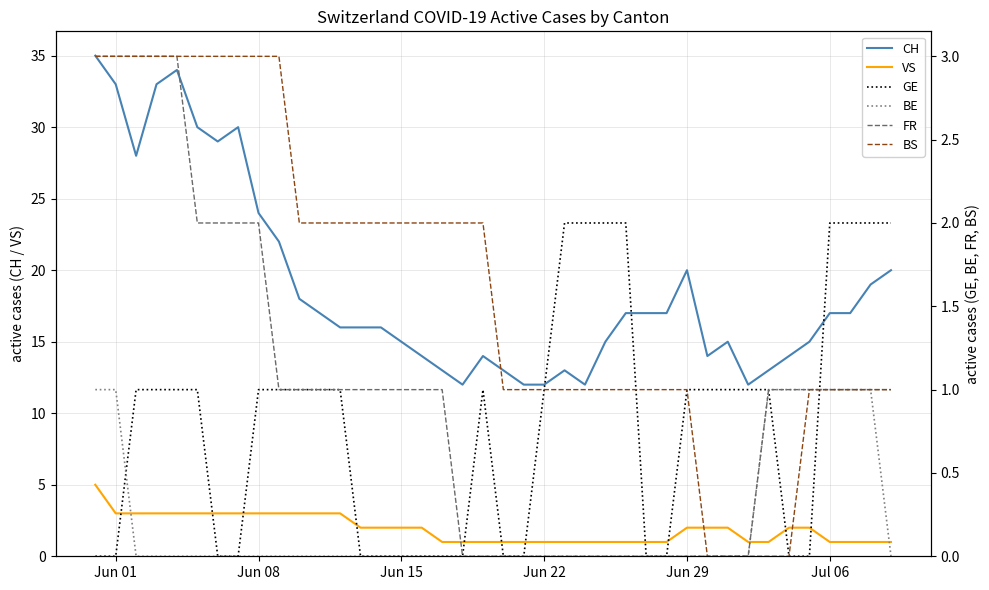

What is the maximum value for CH?

35